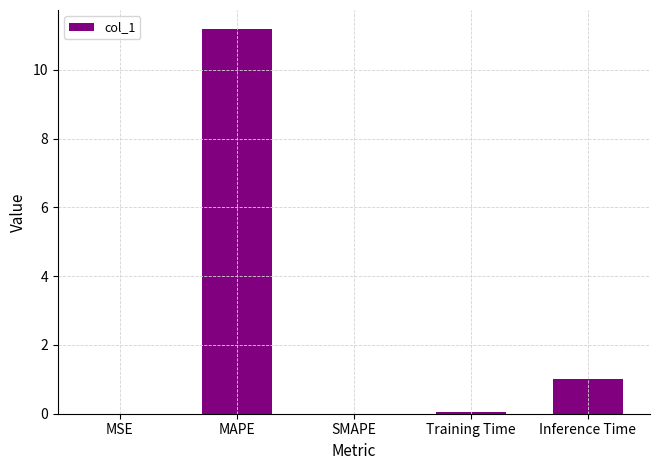

The value at MSE is 0.0. True or false?

True